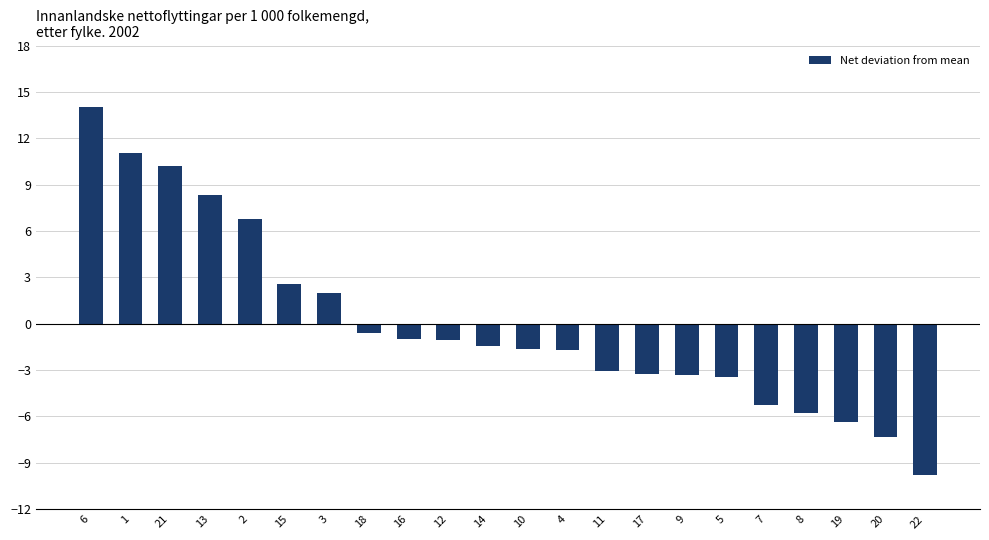

What is the smallest value displayed?

-9.8